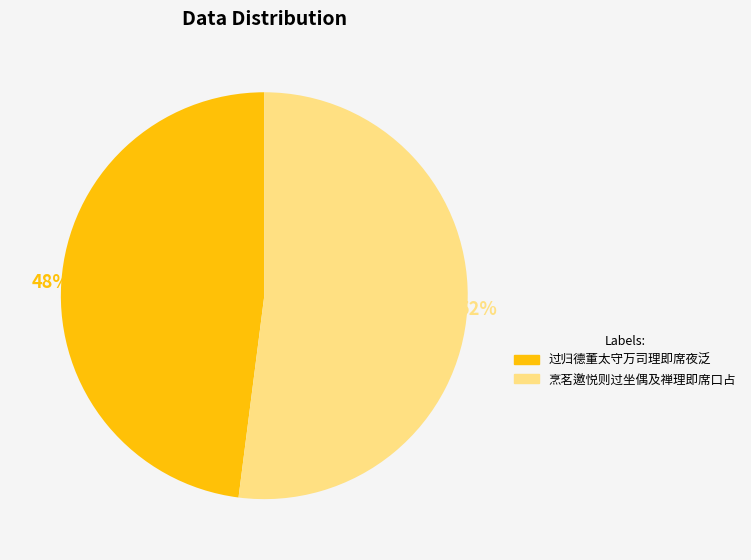

Is the sum of 烹茗邀悦则过坐偶及禅理即席口占 and 过归德董太守万司理即席夜泛 greater than half?

Yes